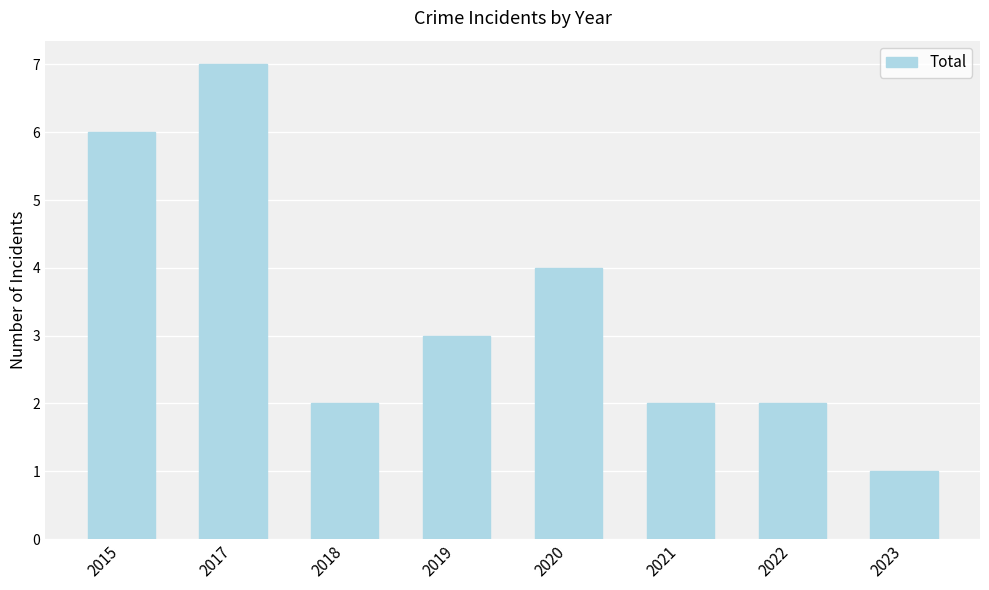

Is it true that the value at 2015 is 6?

True